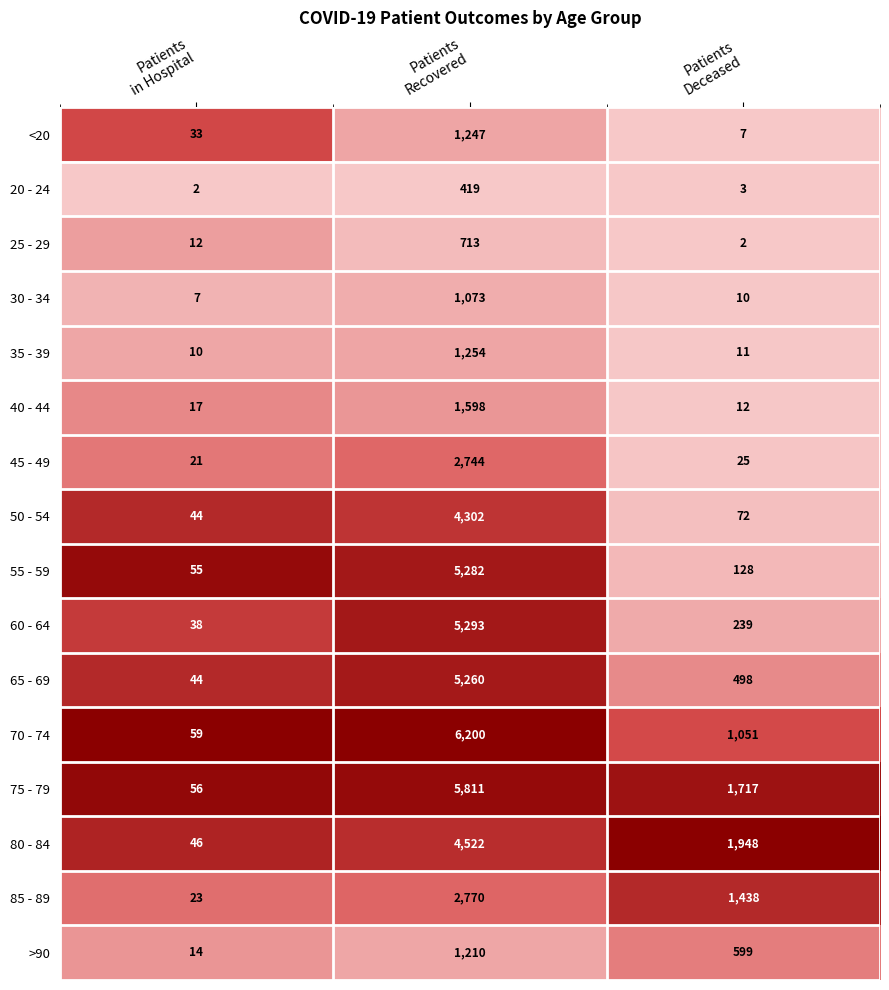

What is the sum of all <20 values?

1287